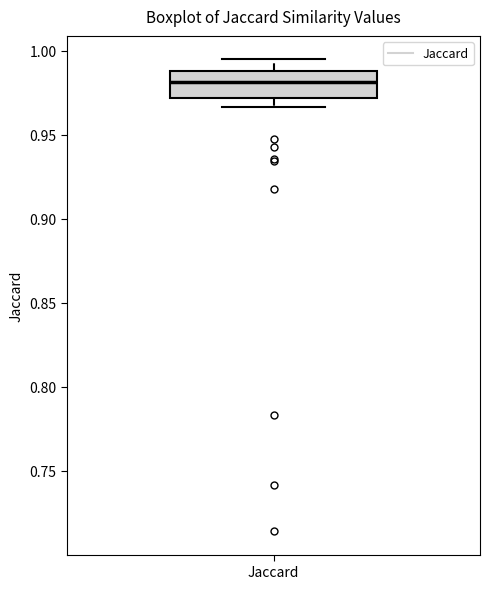

Where does the median line of the box for Jaccard sit on the y-axis? The values are not printed on the chart, so give them approximately, as read against the axis.

0.980